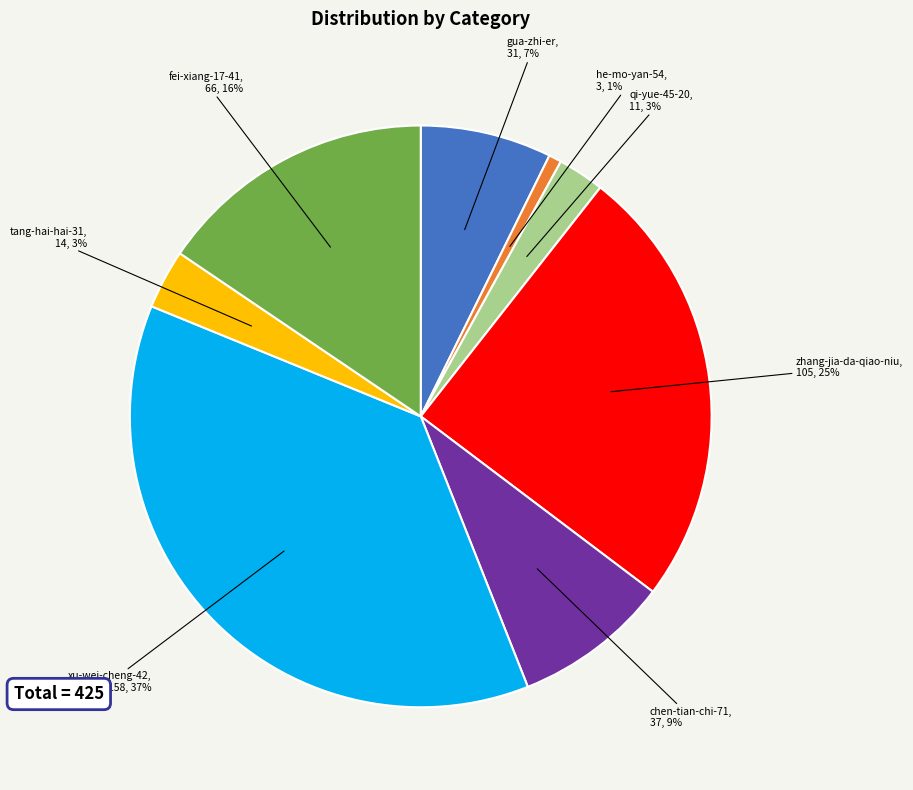

Do xu-wei-cheng-42 and zhang-jia-da-qiao-niu together represent more than half of the pie?

Yes